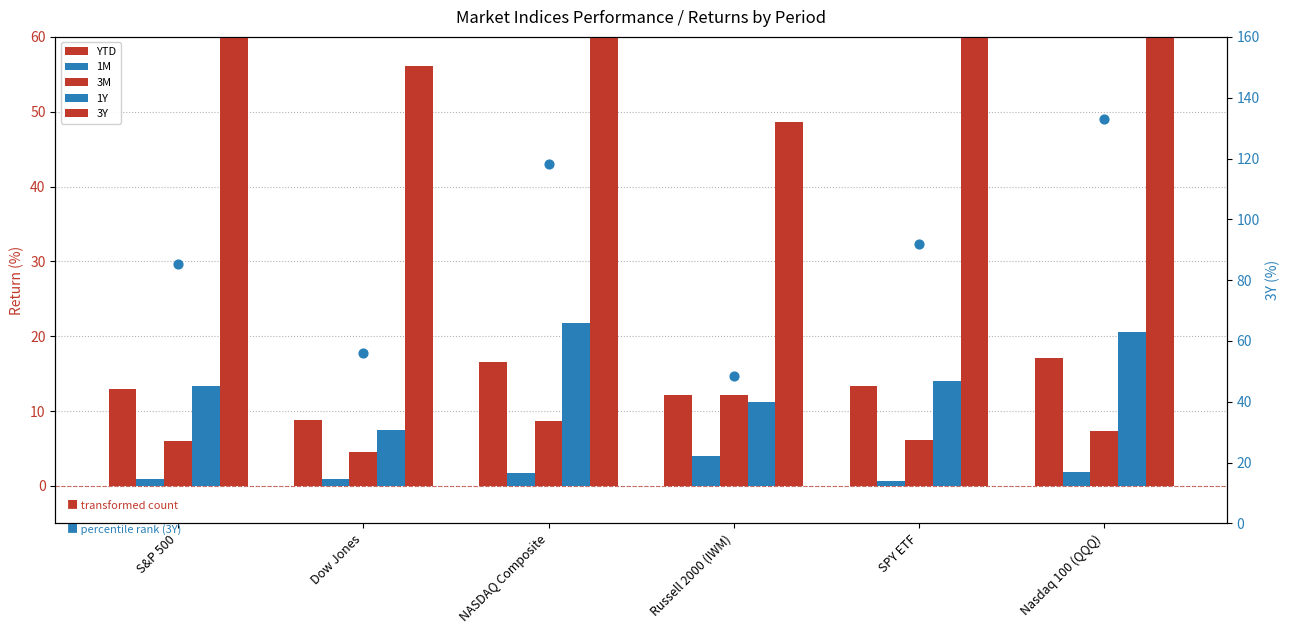

At how many categories does at least one series exceed 96?

2